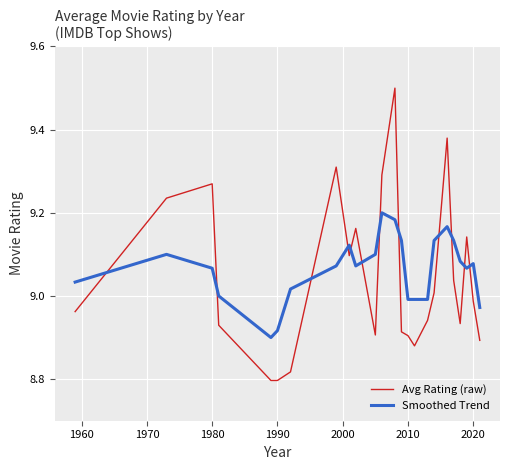

Rank the series by their average value, from lowest to highest.

Avg Rating (raw), Smoothed Trend